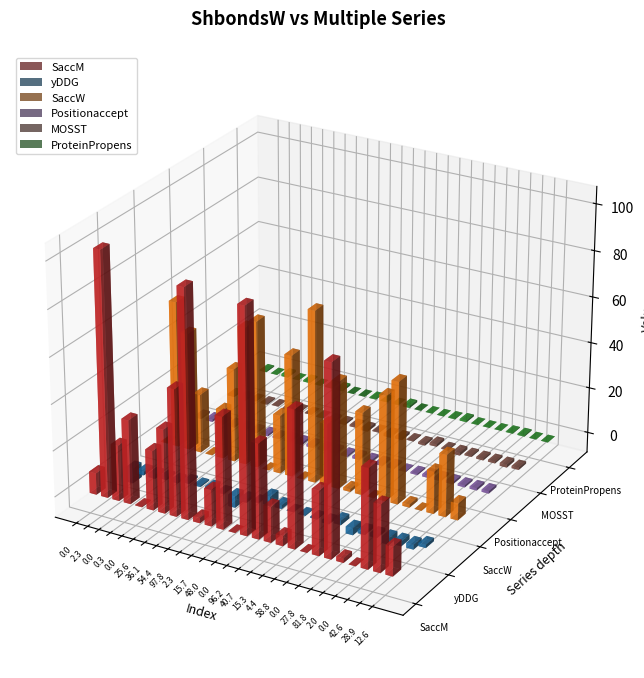

What is the label of the 20th bar from the right?

36.1